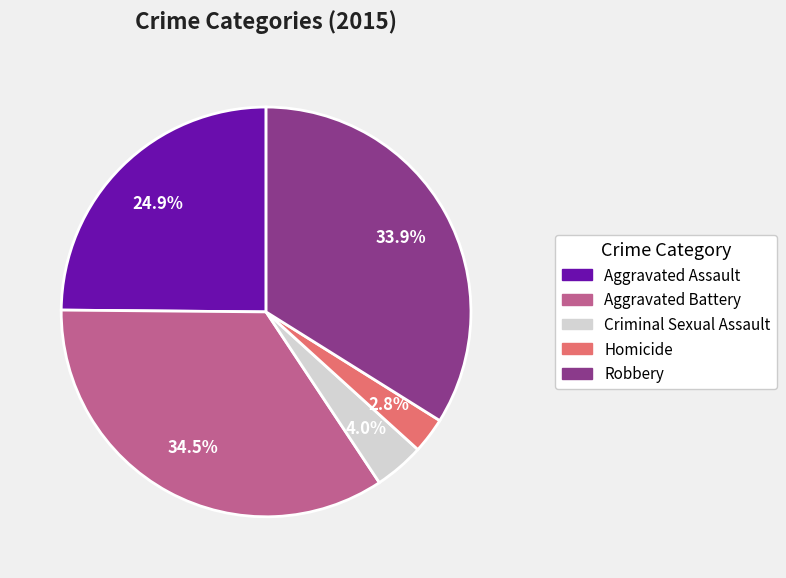

To the nearest percent, what is the combined percentage of Aggravated Assault and Criminal Sexual Assault?

29%